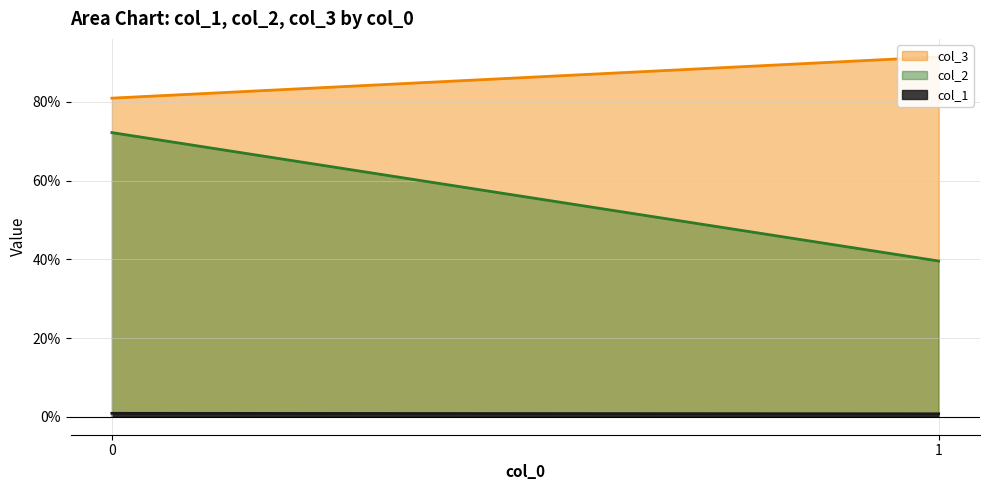

Reading left to right, extract all data points from this chart.

col_1: 0.0	0.0
col_2: 0.7	0.4
col_3: 0.8	0.9